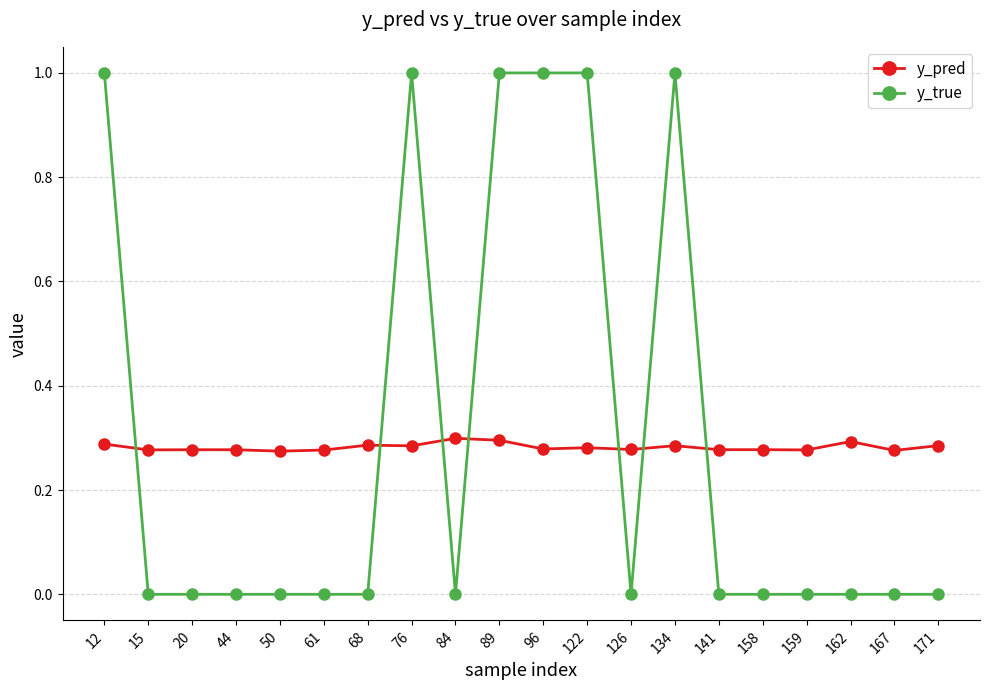

What is the difference between the highest and lowest values at 76?

0.7